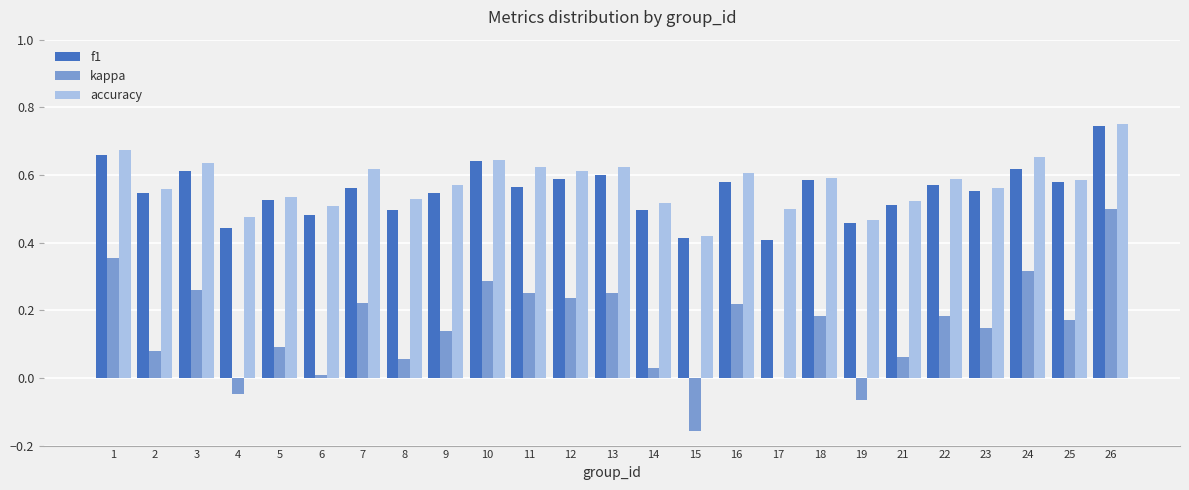

How many distinct data groups are displayed?

3